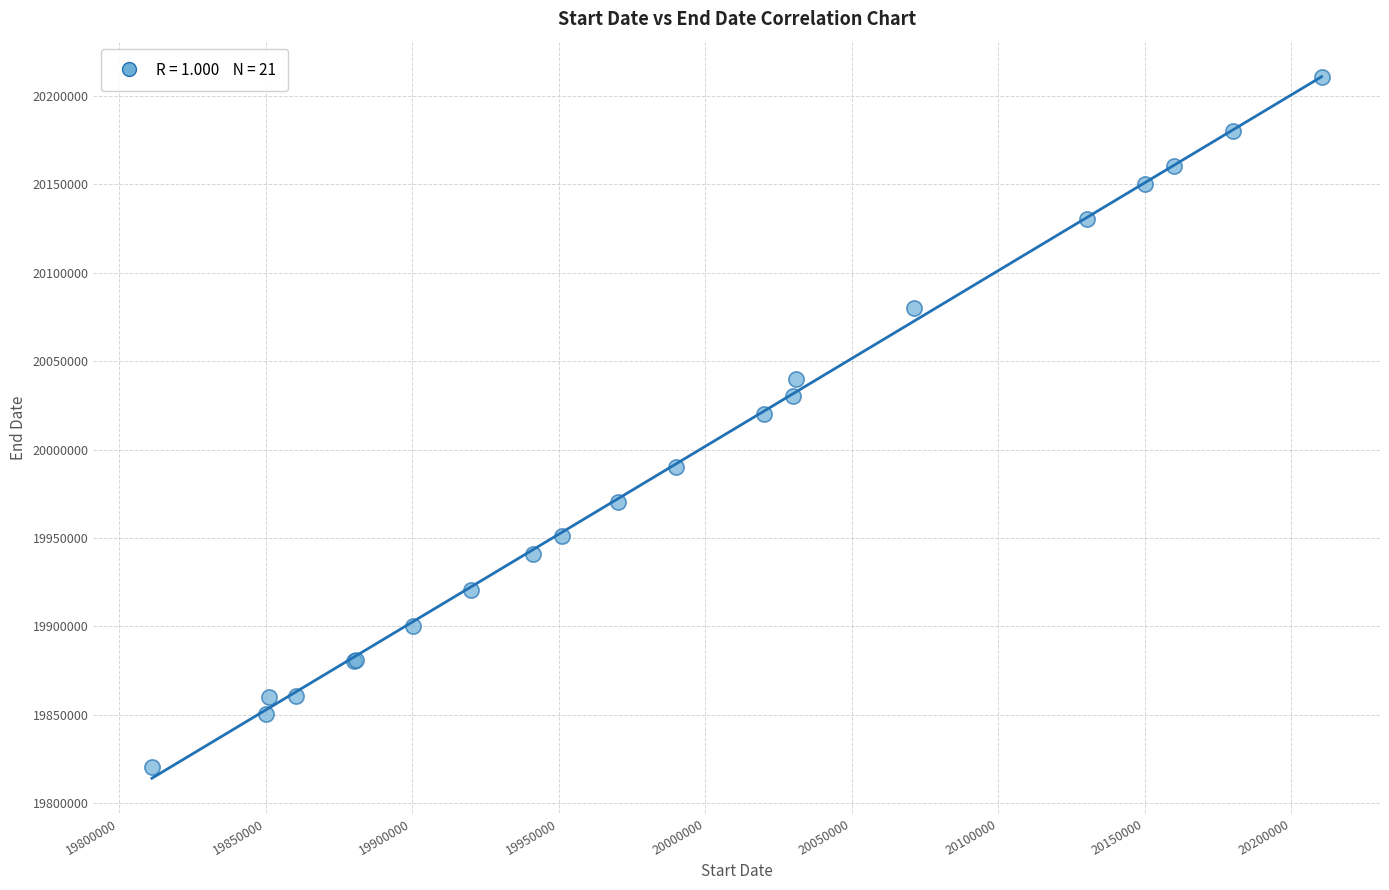

What Y value in the scatter plot is closest to 20015356?

20020309